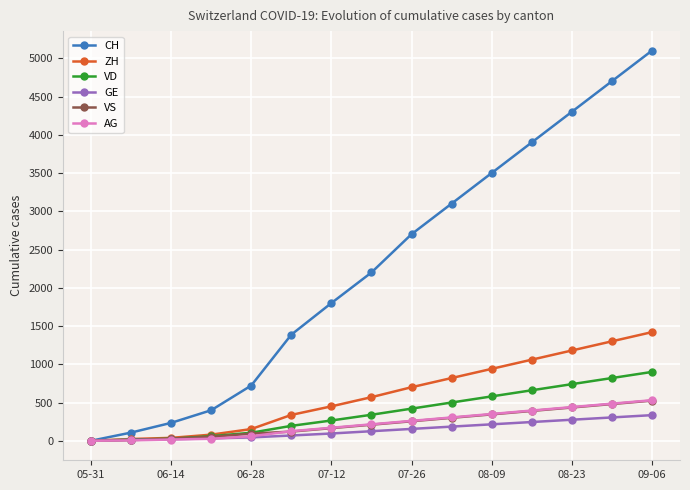

Which series has the largest total across all categories?

CH